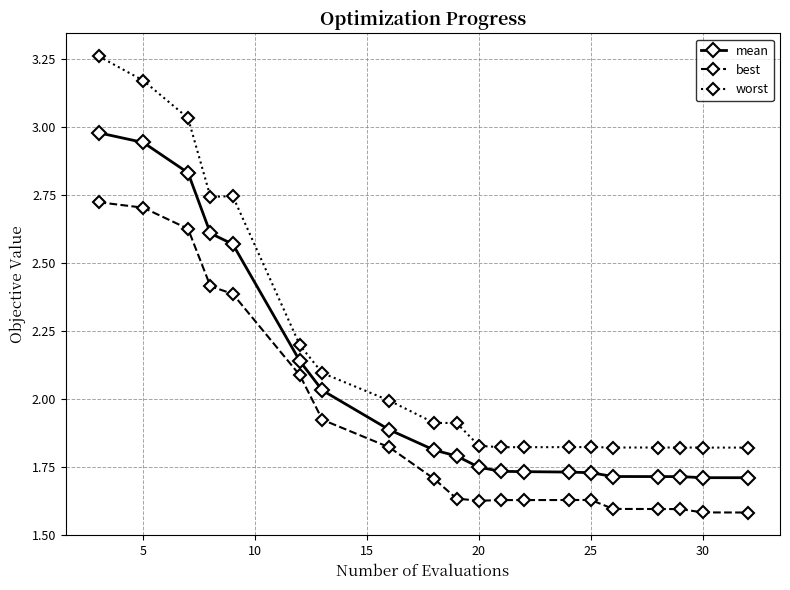

How many lines are shown in the chart?

3